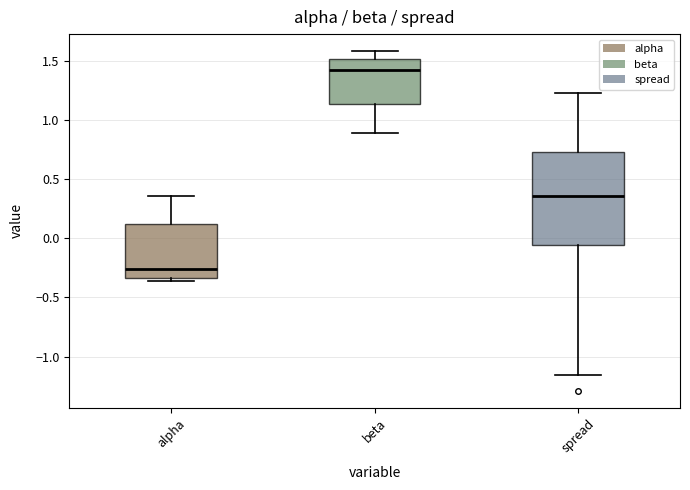

Reading left to right, transcribe this box plot: for each box, give where its median line is, the range the box spans, and where its two whiskers end, as read against the y-axis. The values are not printed on the chart, so give them approximately, as read against the axis.

alpha: median -0.25, box -0.35 to 0.10, whiskers -0.35 (just below the box's lower edge) to 0.35
beta: median 1.40, box 1.15 to 1.50, whiskers 0.90 to 1.60
spread: median 0.35, box -0.05 to 0.75, whiskers -1.15 to 1.25